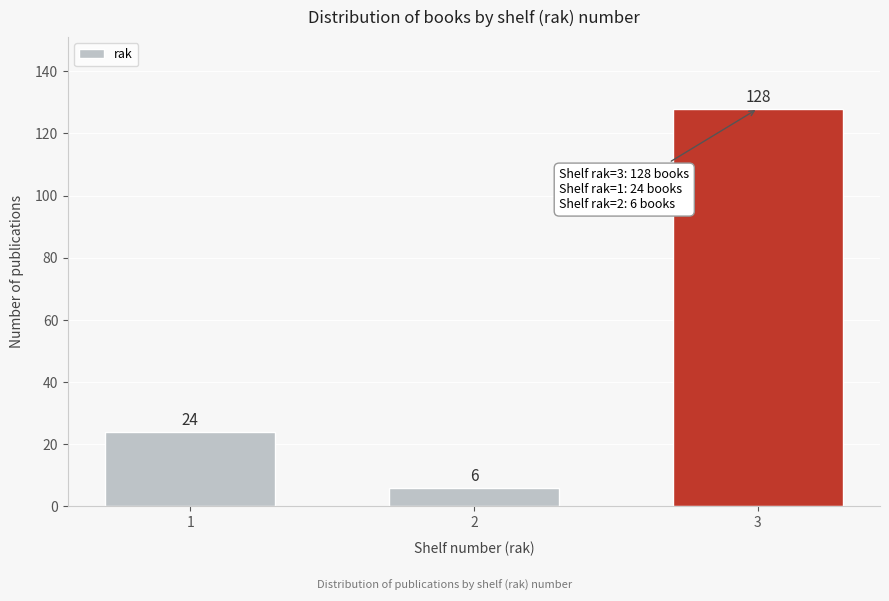

Reading left to right, what are all the values shown in this chart?

24	6	128